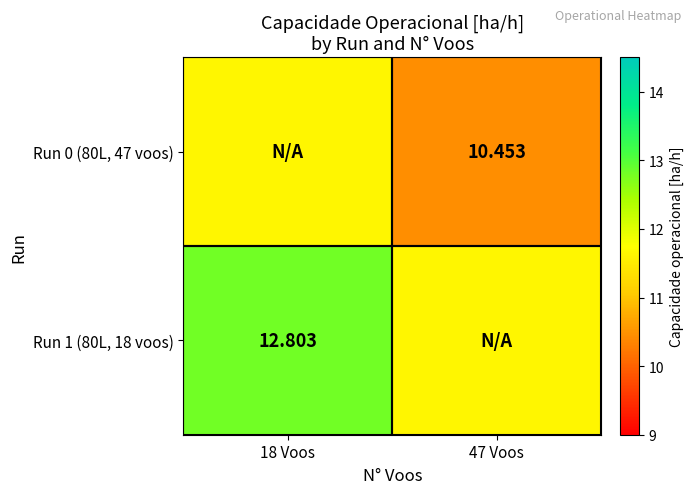

Is the value of Run 0 (80L, 47 voos) at 18 Voos greater than the value of Run 1 (80L, 18 voos) at 47 Voos?

No